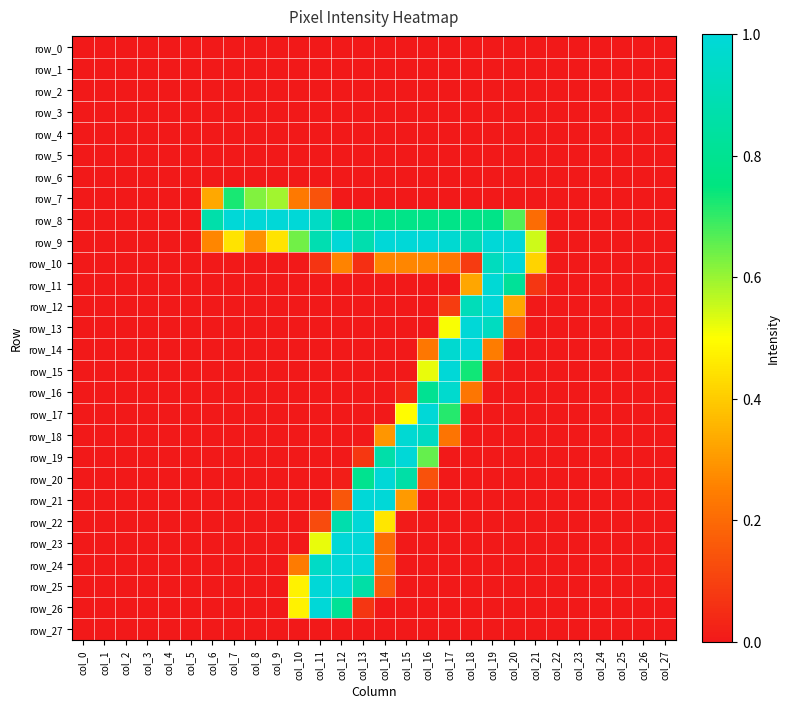

Between col_8 and col_27, which series saw the biggest shift?

row_8